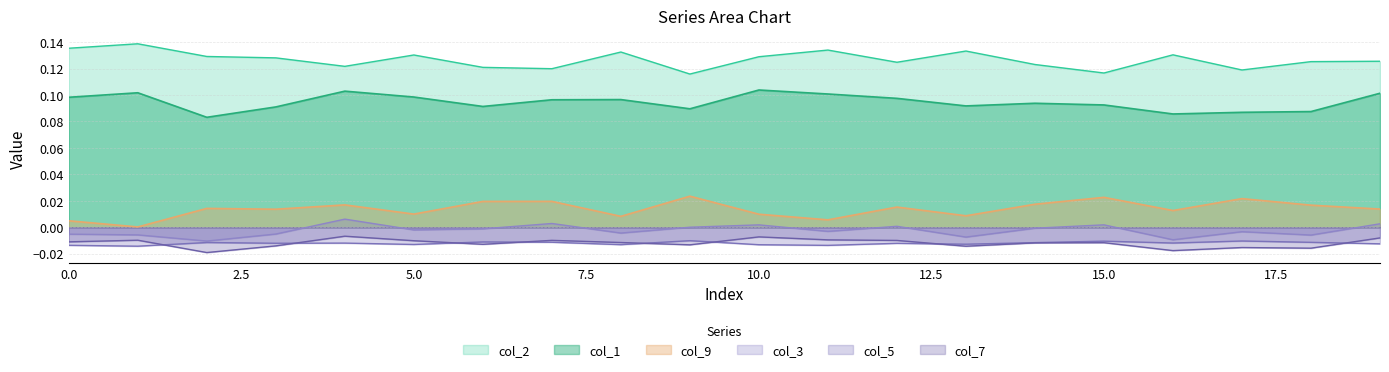

True or false: col_5 and col_2 cross at least once.

False